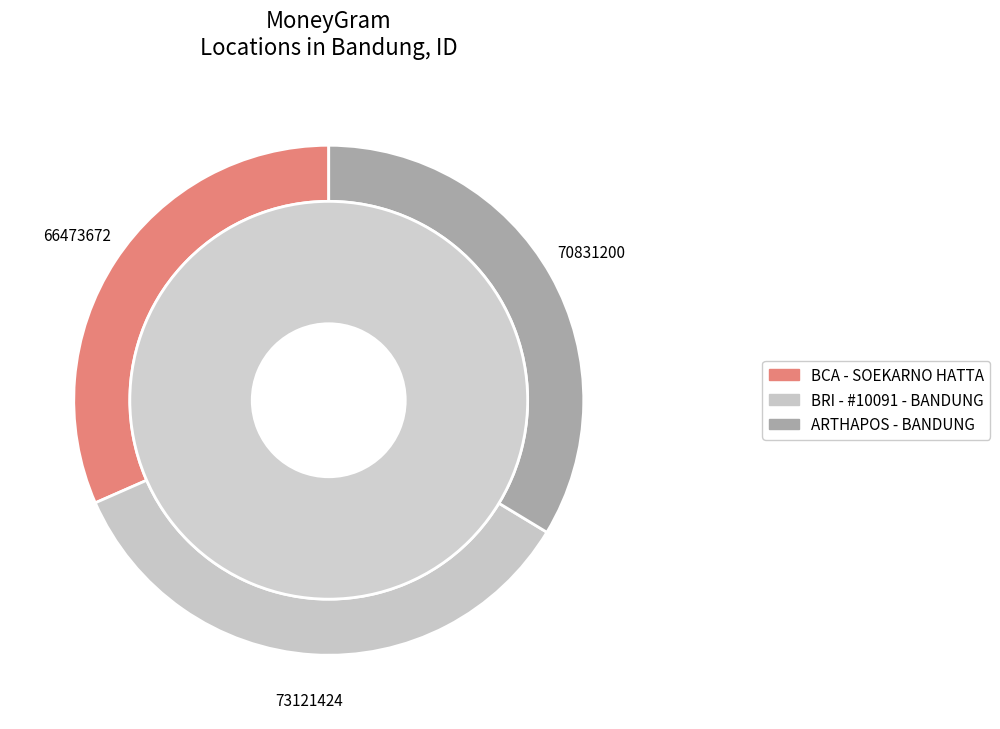

Which category has the smallest portion of the pie?

BCA - SOEKARNO HATTA